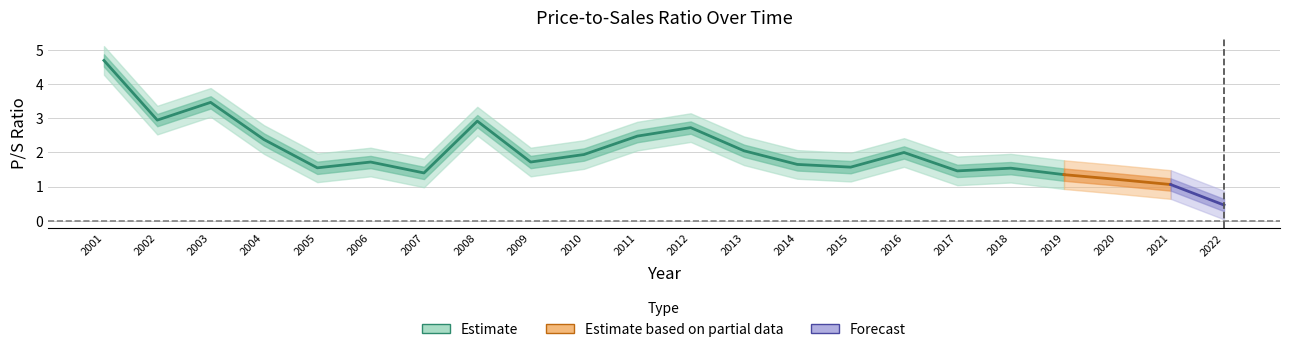

List the labels in order of value, largest first.

2001, 2003, 2002, 2008, 2012, 2011, 2004, 2013, 2016, 2010, 2006, 2009, 2014, 2015, 2005, 2018, 2017, 2007, 2019, 2020, 2021, 2022